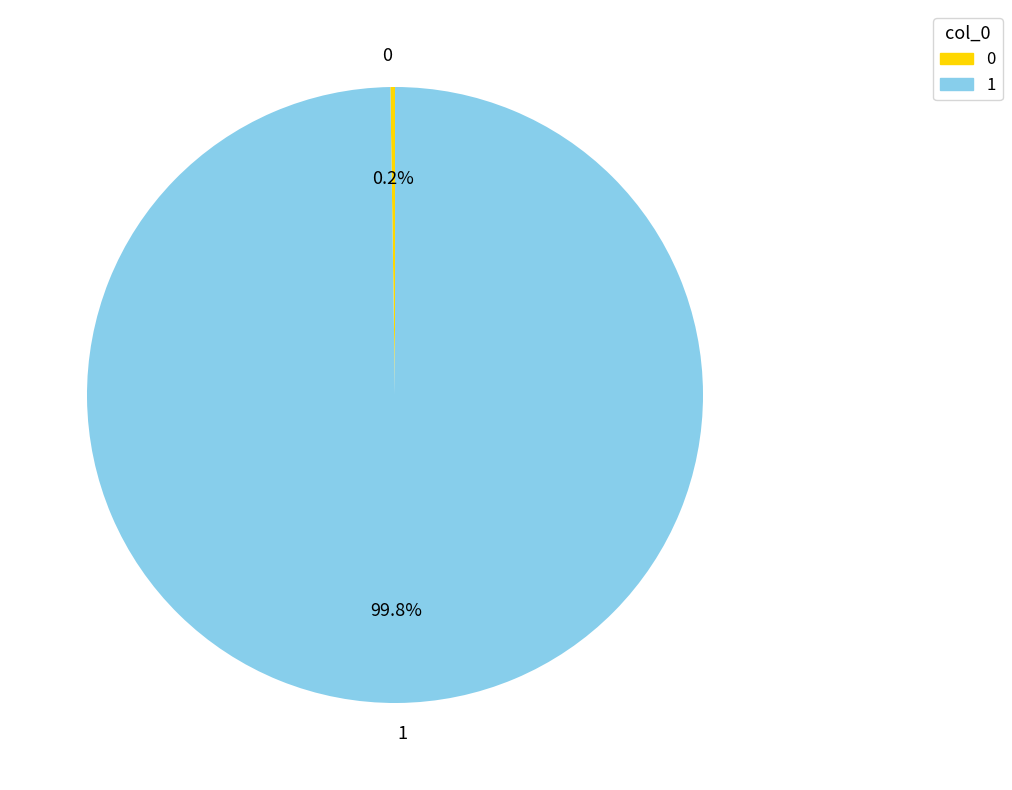

Which slice represents more than half of the pie?

1